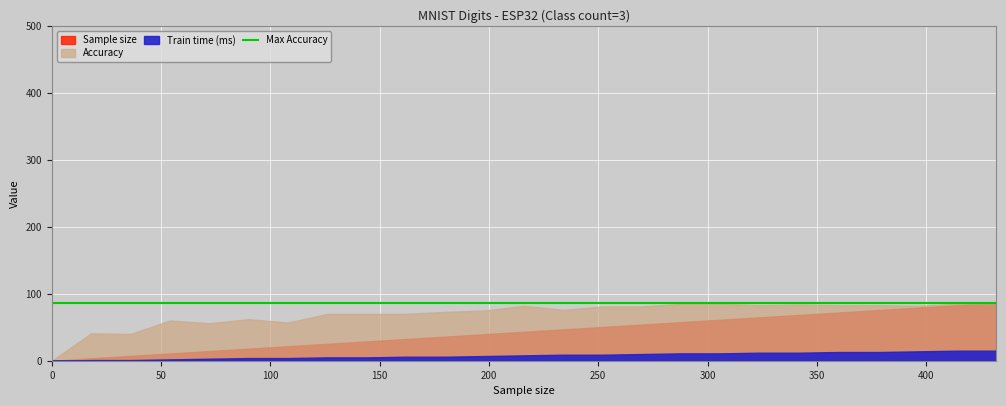

The value of Train time (ms) at 306 is 11. True or false?

True